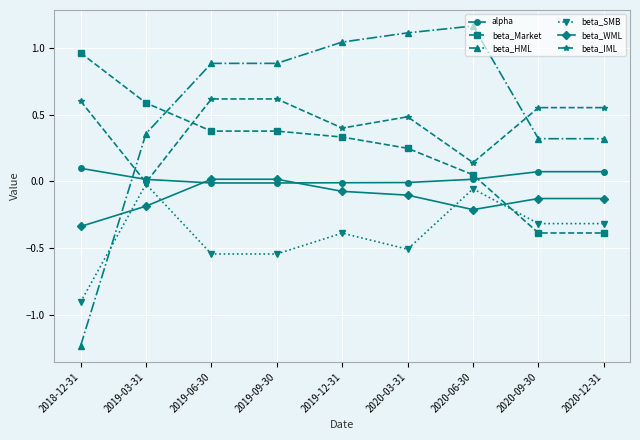

True or false: beta_WML and beta_IML intersect in this chart.

False